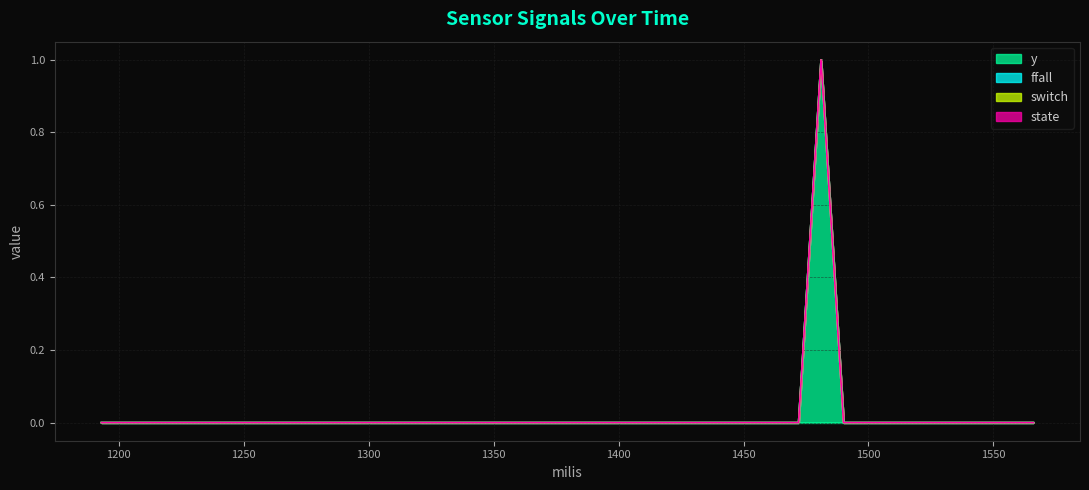

At 1433, list the series in order from smallest to largest.

y, ffall, switch, state